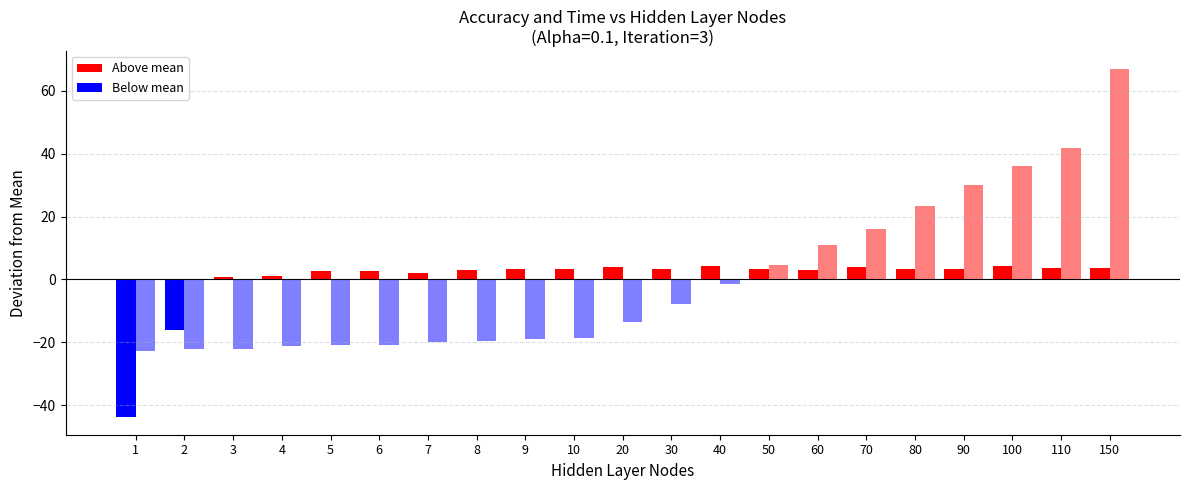

Rank the categories by Accuracy value from highest to lowest.

100, 40, 20, 70, 110, 150, 50, 90, 10, 30, 9, 80, 8, 60, 5, 6, 7, 4, 3, 2, 1